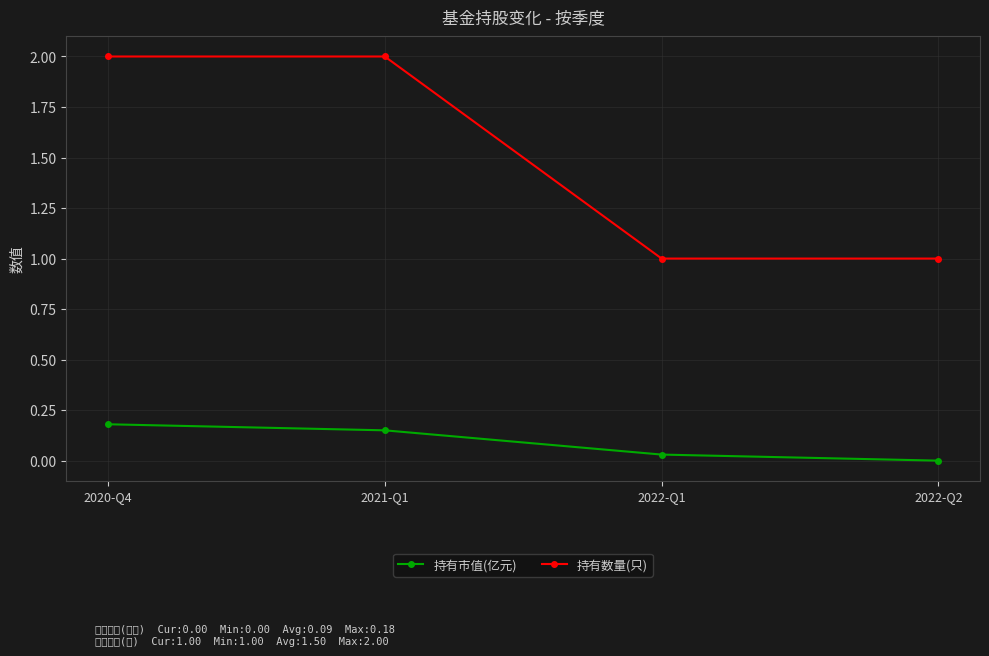

Which label corresponds to the largest value in the chart?

2020-Q4